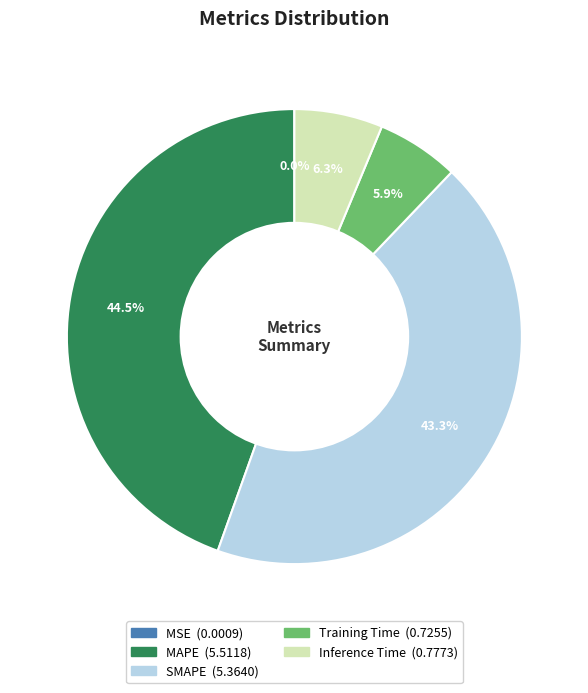

Is there any slice that represents more than half of the pie?

No